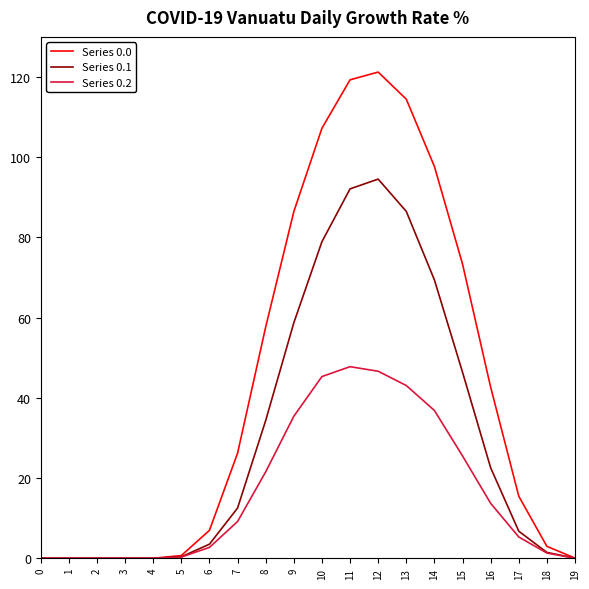

True or false: Series 0.0 has a value of 0.0 at 4.

True